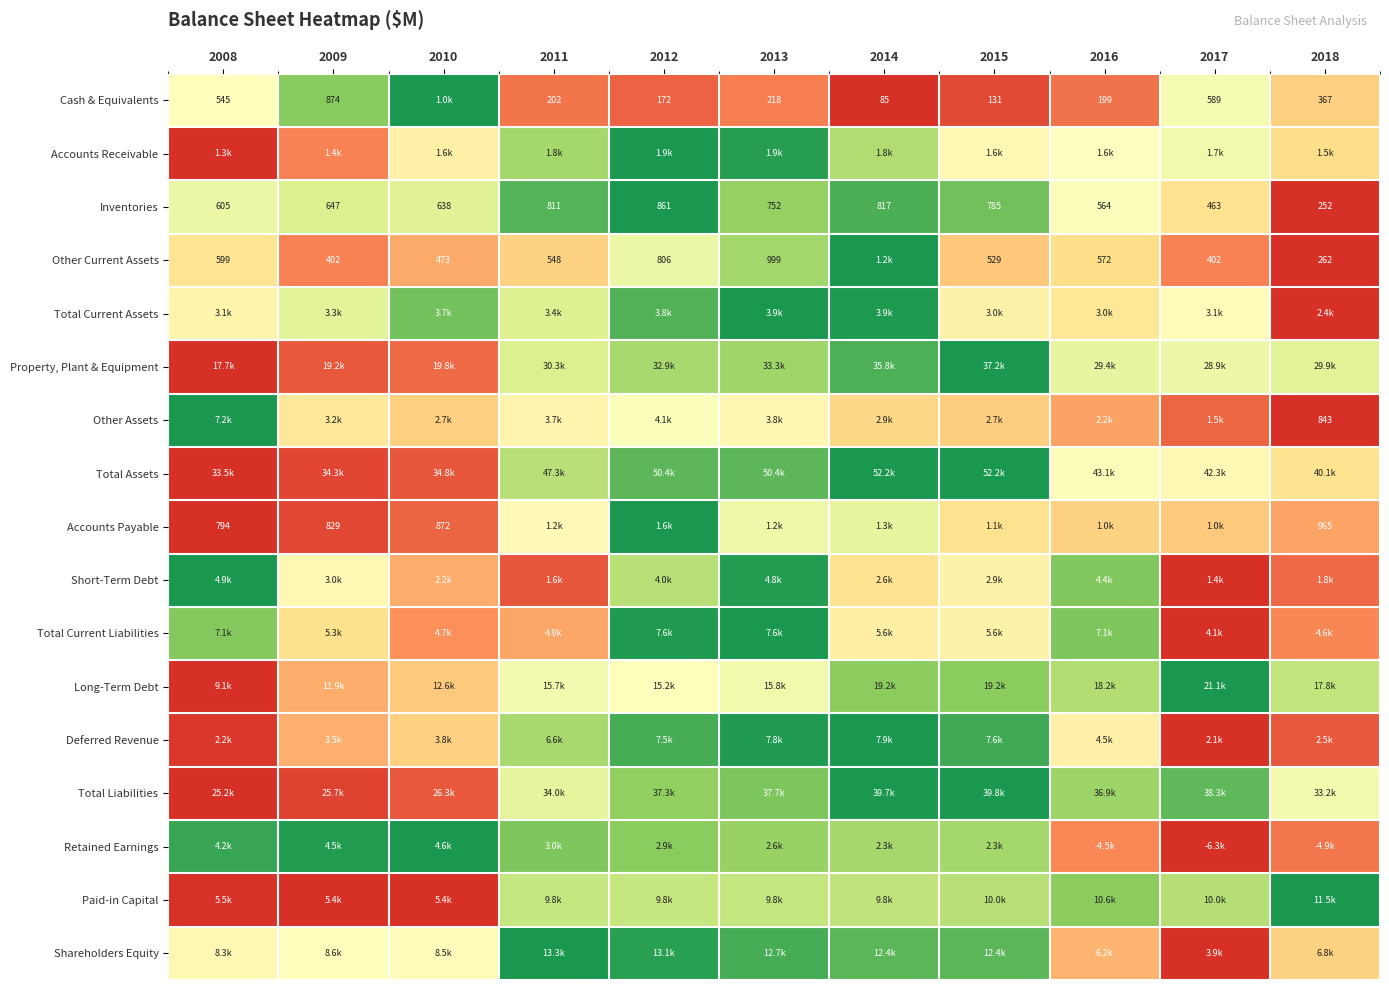

The Inventories series shows 0.1 at 2010. True or false?

False